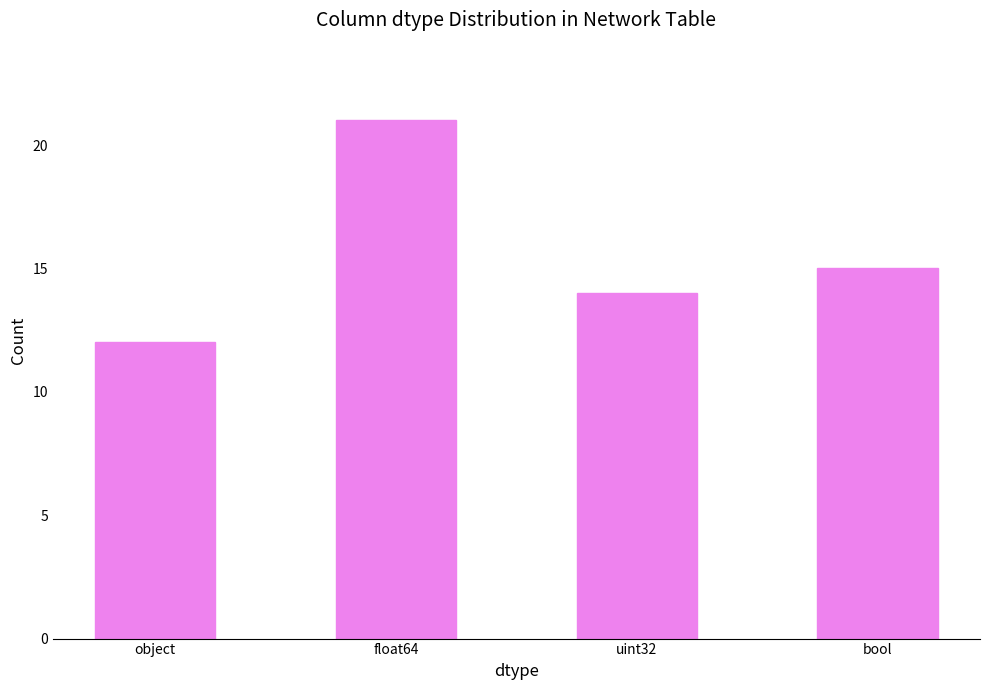

Reading left to right, extract all data points from this chart.

12	21	14	15